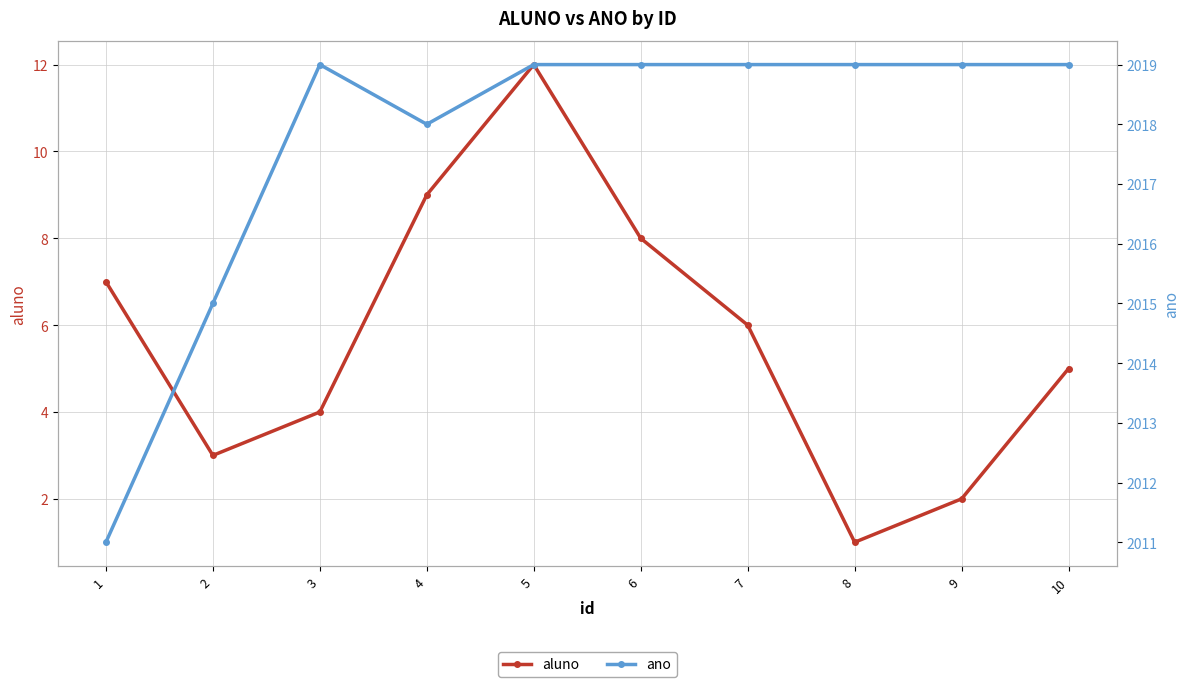

What is the value of the ano point at the 5th from the left?

2019